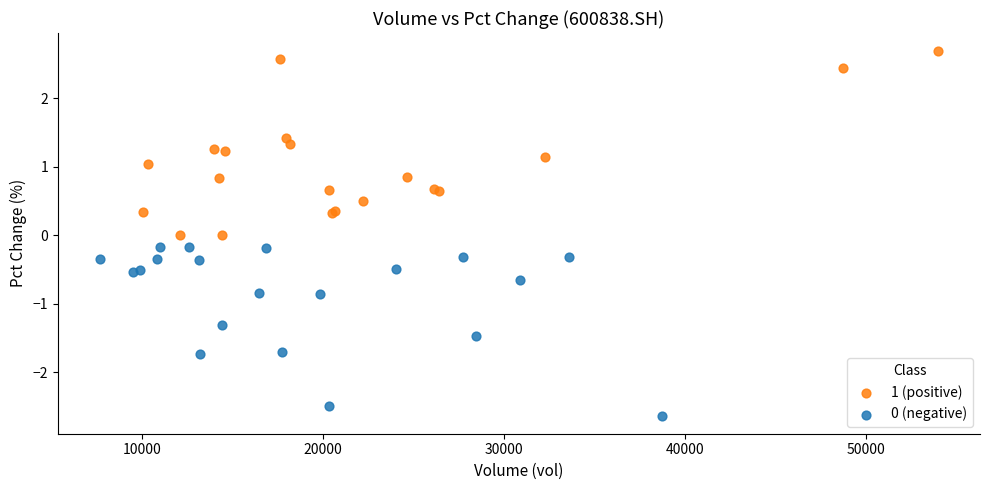

Which series reaches the minimum Y coordinate?

0 (negative)